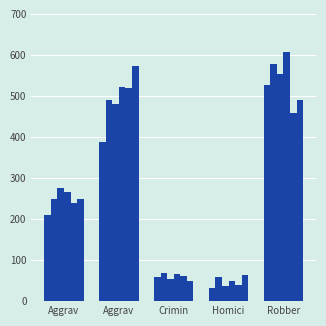

The 2015 series shows 32 at Homici. True or false?

True